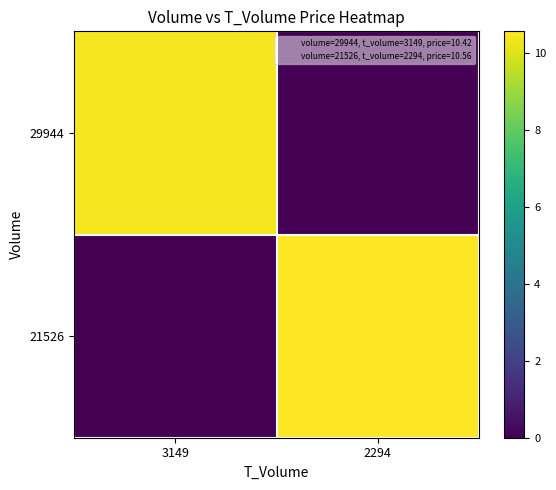

Between 3149 and 2294, which is larger?

3149